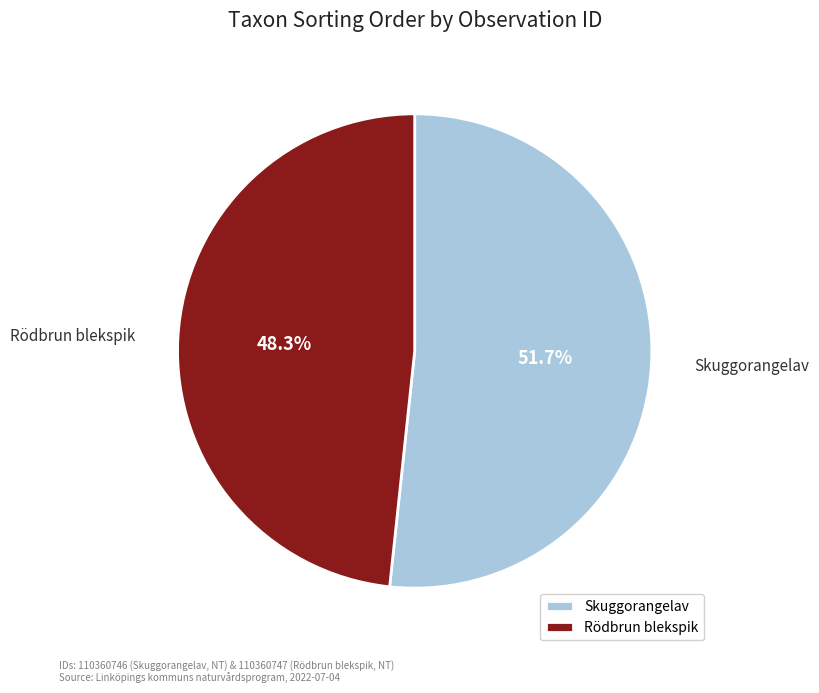

Which category accounts for the majority?

Skuggorangelav